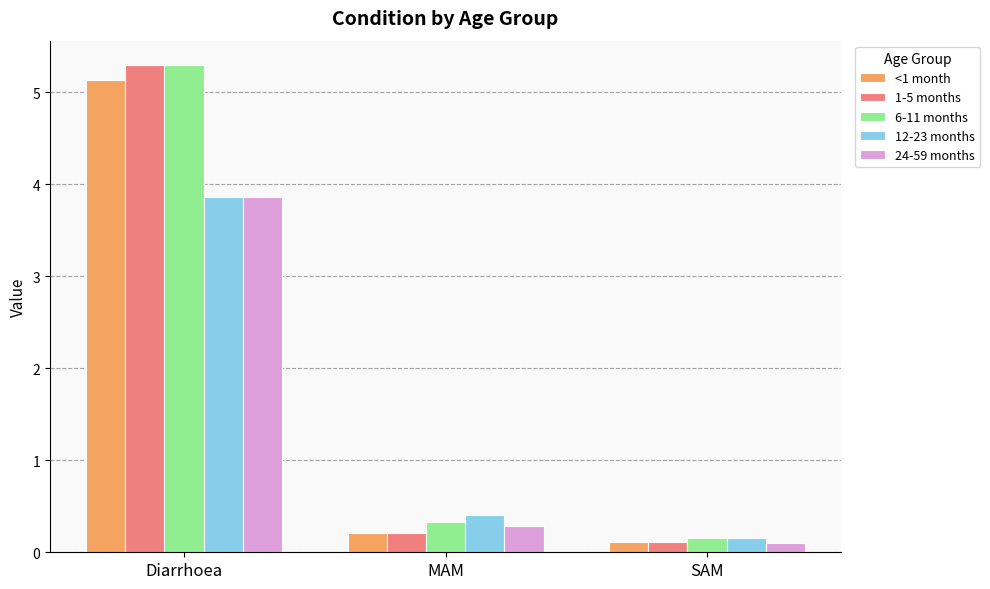

Which series has the largest range (max minus min)?

1-5 months